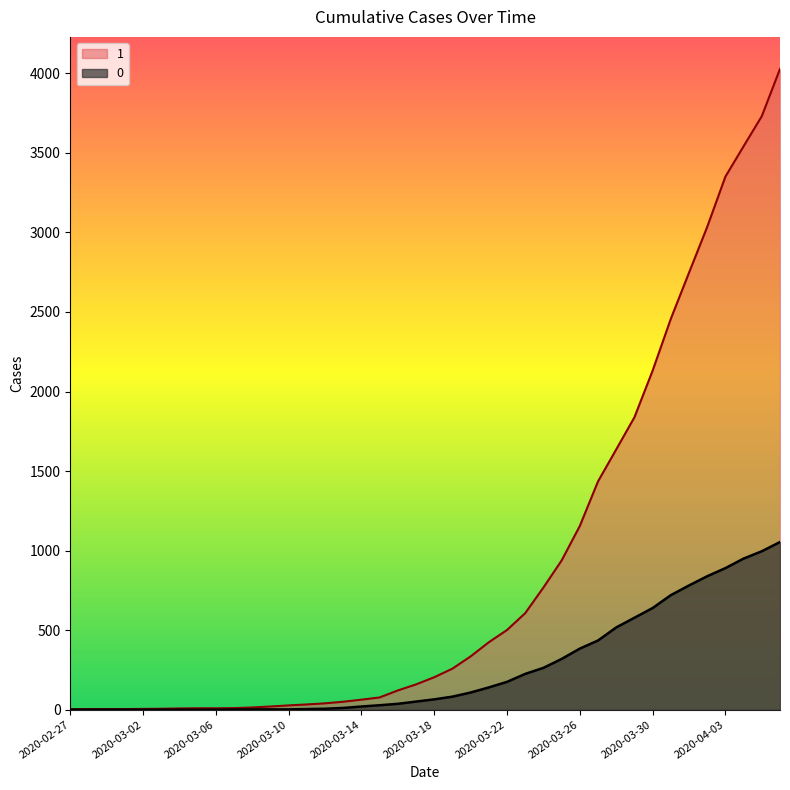

Between 2020-03-06 and 2020-03-16, which series saw the biggest shift?

1